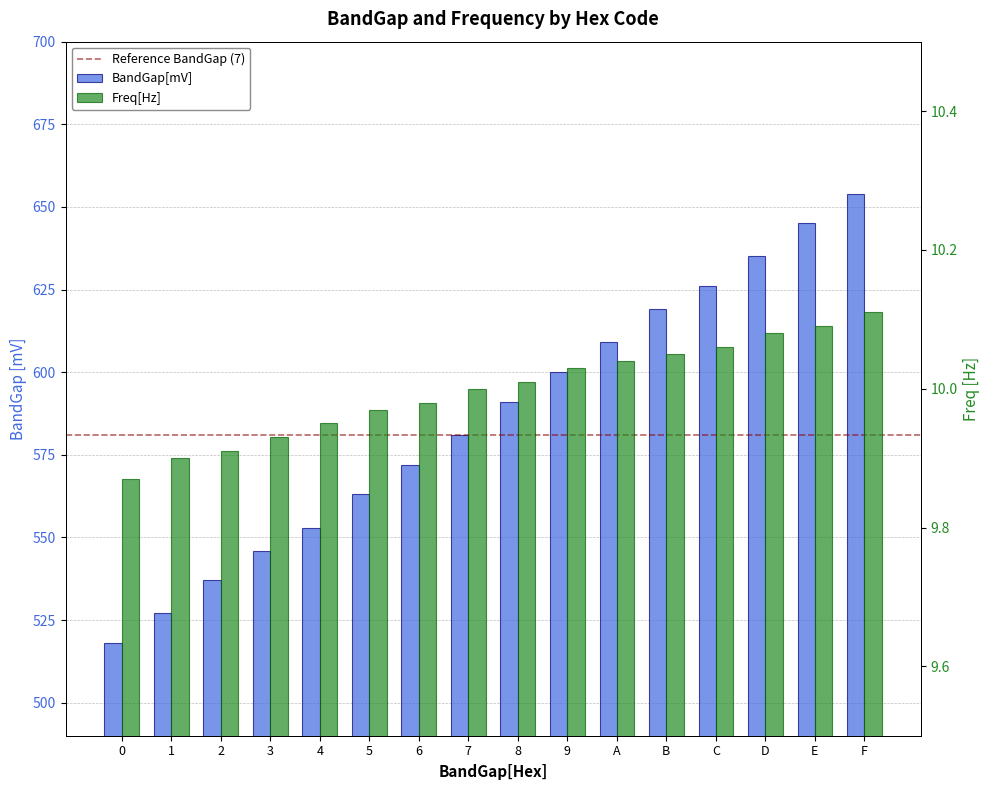

Between 1 and 2, which series saw the biggest shift?

BandGap[mV]